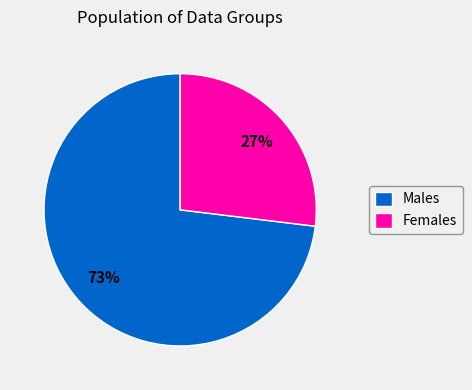

The Females slice represents 27% of the pie. True or false?

True